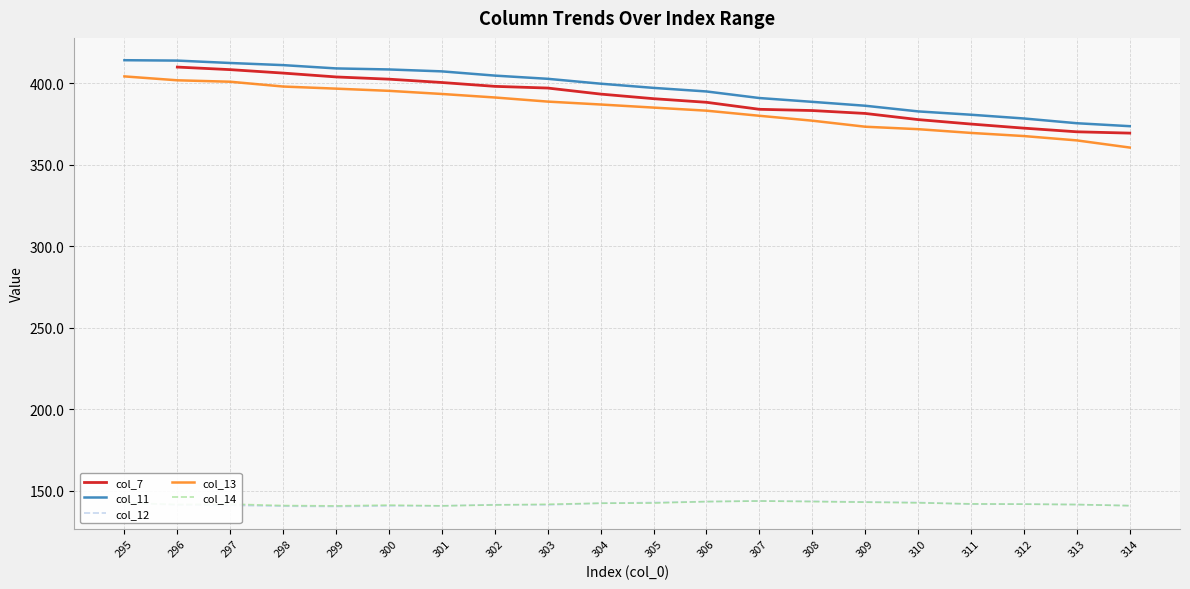

How many lines are shown in the chart?

4